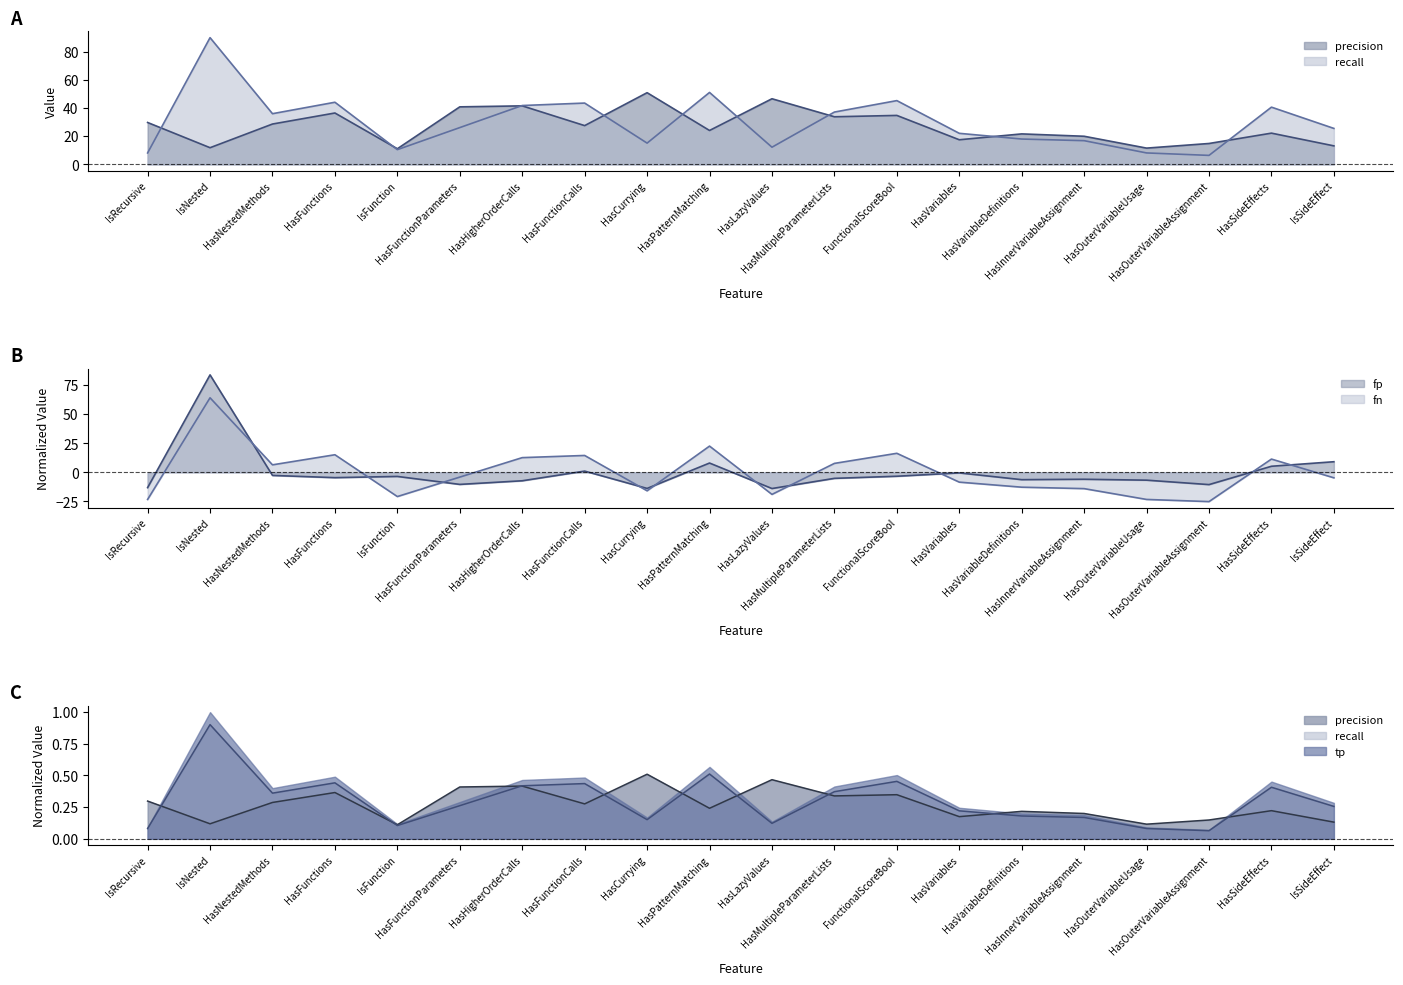

Reading left to right, transcribe all the data shown in this chart.

fp: IsRecursive=-13.1	IsNested=84.0	HasNestedMethods=-2.6	HasFunctions=-4.5	IsFunction=-3.5	HasFunctionParameters=-10.4	HasHigherOrderCalls=-7.2	HasFunctionCalls=1.1	HasCurrying=-13.8	HasPatternMatching=8.0	HasLazyValues=-13.9	HasMultipleParameterLists=-5.2	FunctionalScoreBool=-3.3	HasVariables=-0.5	HasVariableDefinitions=-6.3	HasInnerVariableAssignment=-5.9	HasOuterVariableUsage=-6.7	HasOuterVariableAssignment=-10.5	HasSideEffects=5.3	IsSideEffect=9.2
fn: IsRecursive=-23.3	IsNested=64.3	HasNestedMethods=6.5	HasFunctions=15.2	IsFunction=-20.8	HasFunctionParameters=-4.1	HasHigherOrderCalls=12.7	HasFunctionCalls=14.6	HasCurrying=-15.9	HasPatternMatching=22.6	HasLazyValues=-19.0	HasMultipleParameterLists=7.7	FunctionalScoreBool=16.4	HasVariables=-8.4	HasVariableDefinitions=-12.8	HasInnerVariableAssignment=-14.0	HasOuterVariableUsage=-23.3	HasOuterVariableAssignment=-25.2	HasSideEffects=11.5	IsSideEffect=-4.7
tp: IsRecursive=8.1	IsNested=90.1	HasNestedMethods=36.0	HasFunctions=44.2	IsFunction=10.5	HasFunctionParameters=26.2	HasHigherOrderCalls=41.9	HasFunctionCalls=43.6	HasCurrying=15.1	HasPatternMatching=51.2	HasLazyValues=12.2	HasMultipleParameterLists=37.2	FunctionalScoreBool=45.4	HasVariables=22.1	HasVariableDefinitions=18.0	HasInnerVariableAssignment=16.9	HasOuterVariableUsage=8.1	HasOuterVariableAssignment=6.4	HasSideEffects=40.7	IsSideEffect=25.6
precision: IsRecursive=29.8	IsNested=11.9	HasNestedMethods=28.7	HasFunctions=36.5	IsFunction=11.1	HasFunctionParameters=40.9	HasHigherOrderCalls=41.6	HasFunctionCalls=27.6	HasCurrying=51.0	HasPatternMatching=24.1	HasLazyValues=46.7	HasMultipleParameterLists=33.9	FunctionalScoreBool=34.8	HasVariables=17.5	HasVariableDefinitions=21.7	HasInnerVariableAssignment=20.0	HasOuterVariableUsage=11.6	HasOuterVariableAssignment=14.9	HasSideEffects=22.2	IsSideEffect=13.2
recall: IsRecursive=0.1	IsNested=0.9	HasNestedMethods=0.4	HasFunctions=0.4	IsFunction=0.1	HasFunctionParameters=0.3	HasHigherOrderCalls=0.4	HasFunctionCalls=0.4	HasCurrying=0.2	HasPatternMatching=0.5	HasLazyValues=0.1	HasMultipleParameterLists=0.4	FunctionalScoreBool=0.5	HasVariables=0.2	HasVariableDefinitions=0.2	HasInnerVariableAssignment=0.2	HasOuterVariableUsage=0.1	HasOuterVariableAssignment=0.1	HasSideEffects=0.4	IsSideEffect=0.3